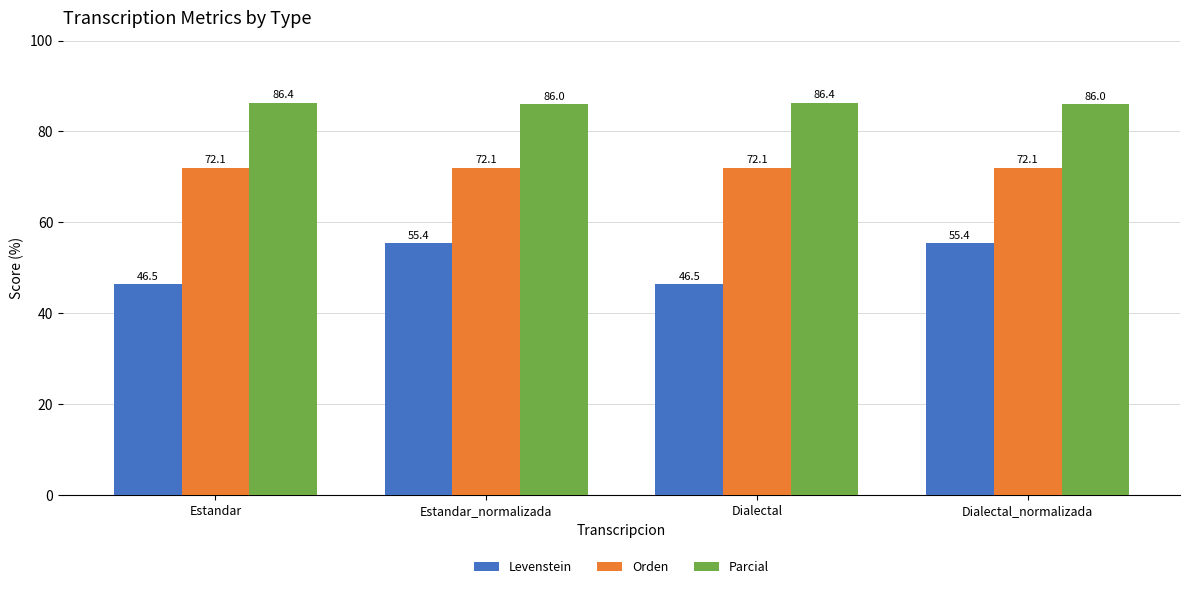

What is the difference between the highest and lowest values at Dialectal?

39.9